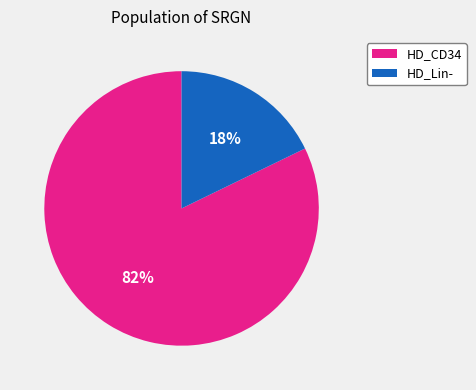

To the nearest percent, what is the difference between the largest and smallest slice percentages?

64%